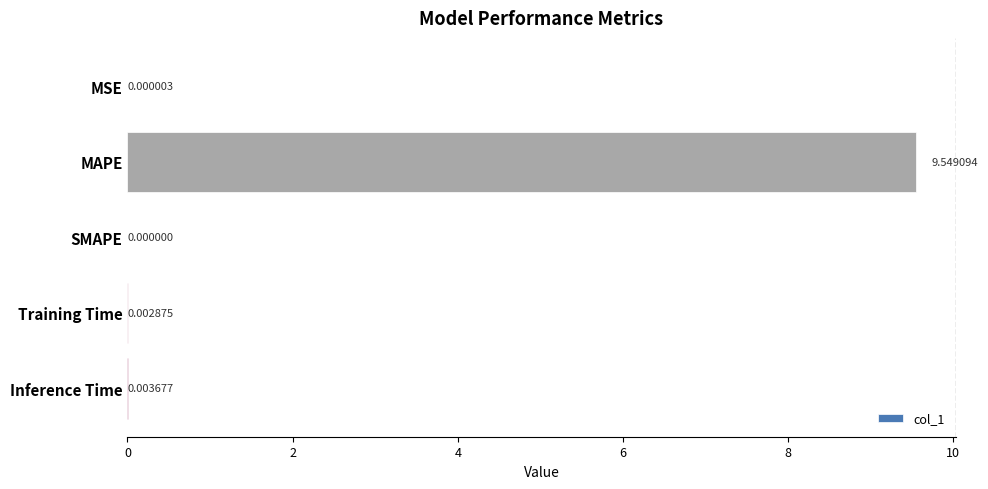

At which category does the chart reach its peak across all series?

MAPE